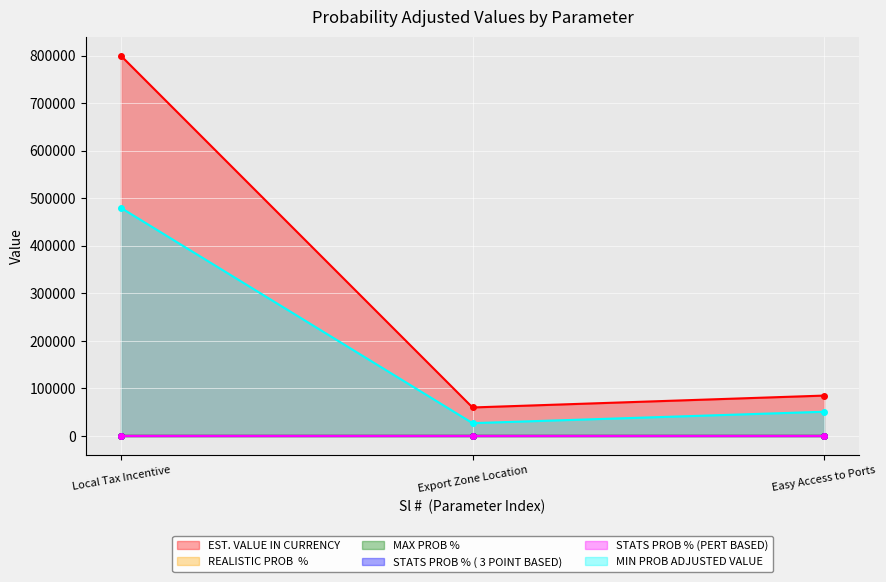

At which category is the sum across all series the highest?

Local Tax Incentive